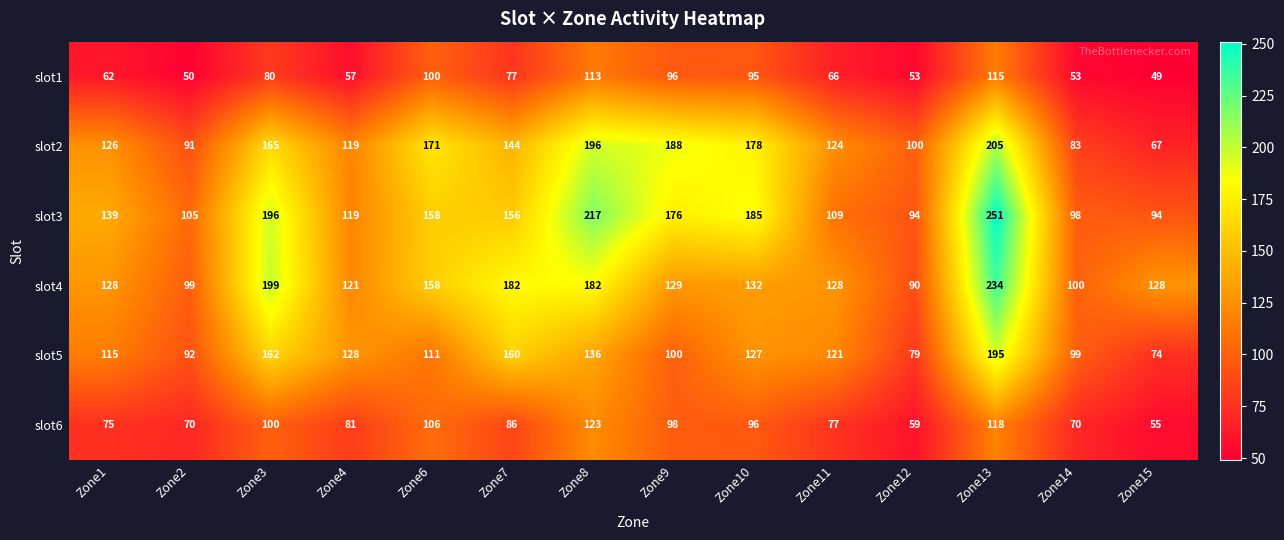

At which label does slot4 reach its minimum?

Zone12